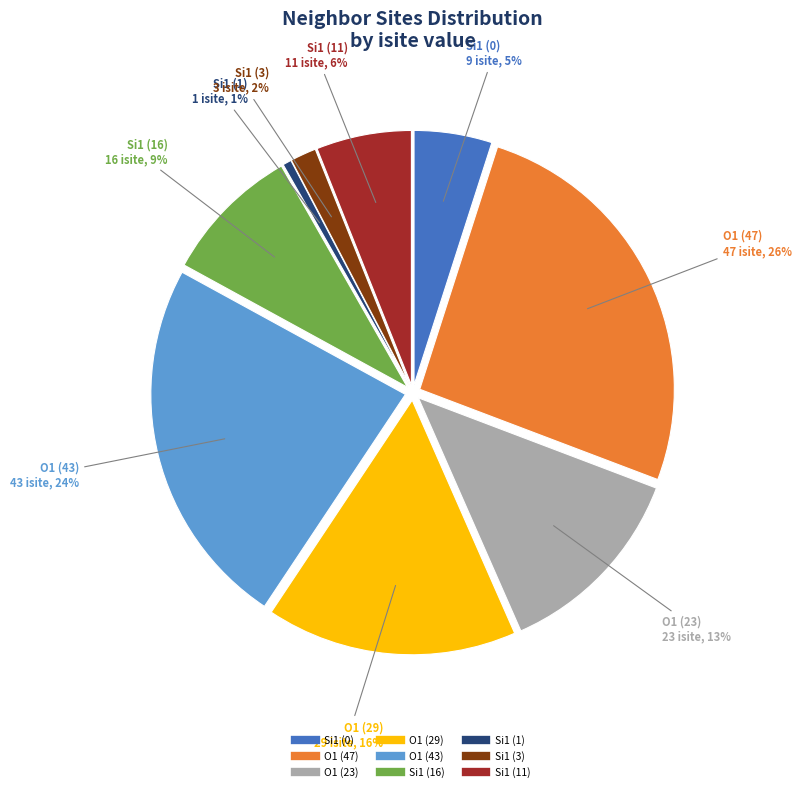

To the nearest percent, what portion does O1 (47) represent?

26%